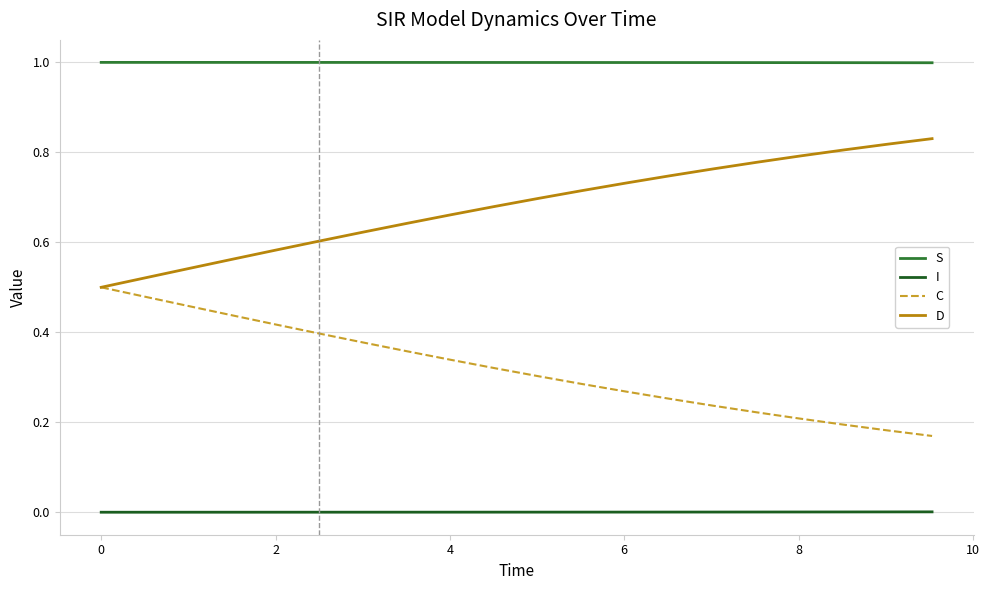

True or false: S and C cross at least once.

False